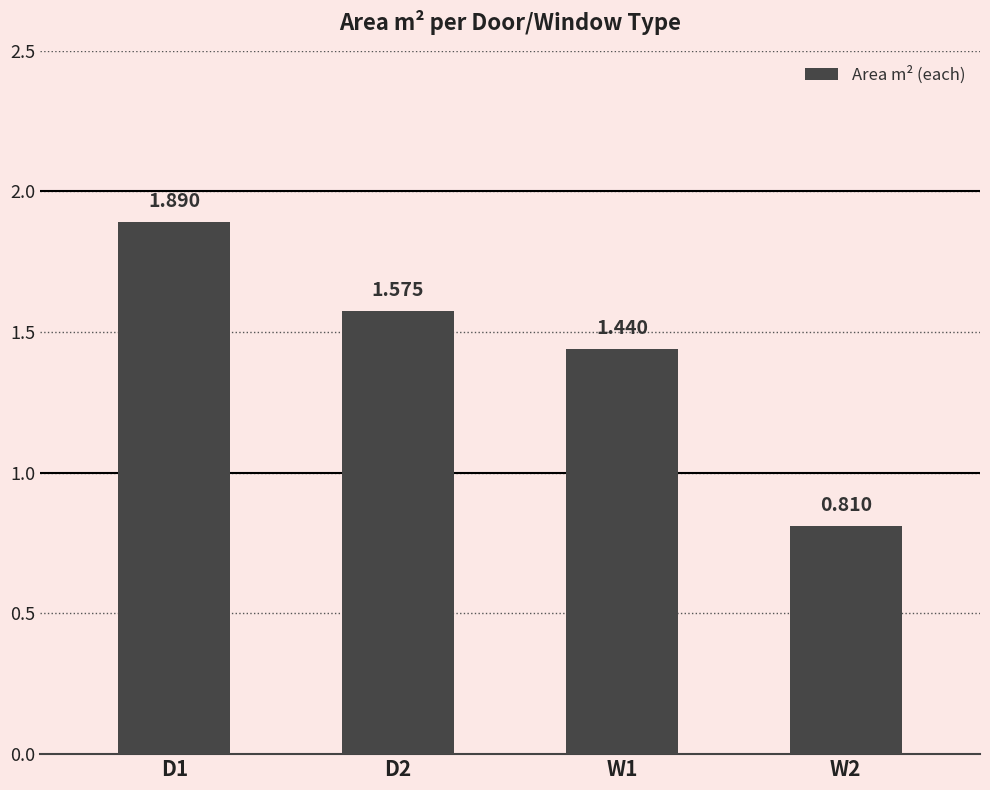

The value at D2 is 2.3. True or false?

False